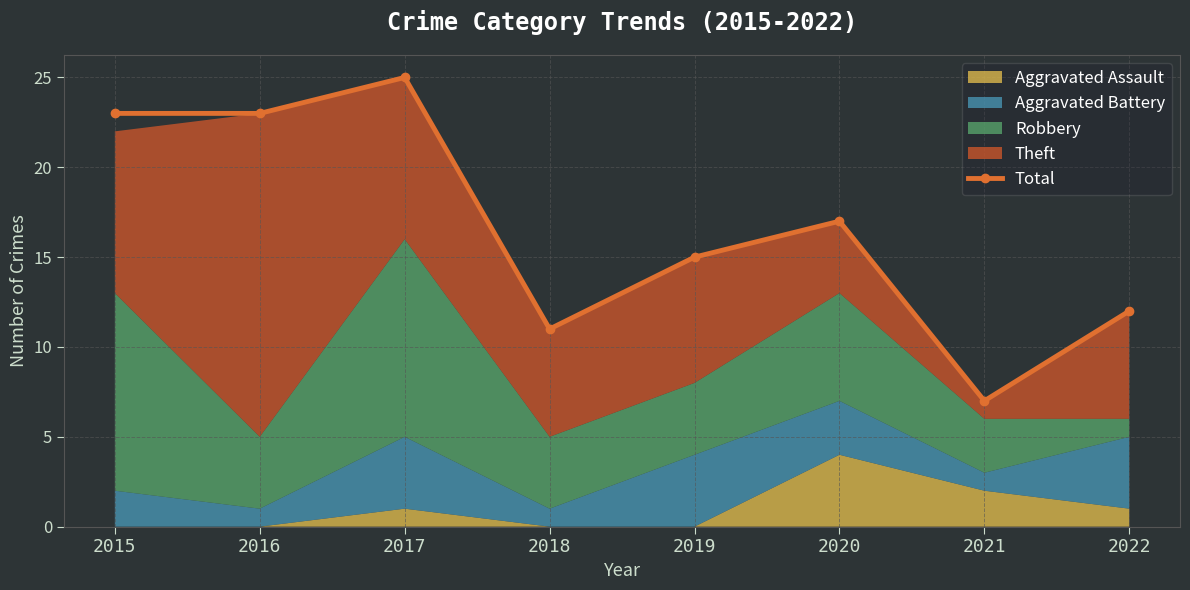

List the labels in order of value, largest first.

2017, 2015, 2016, 2020, 2019, 2022, 2018, 2021